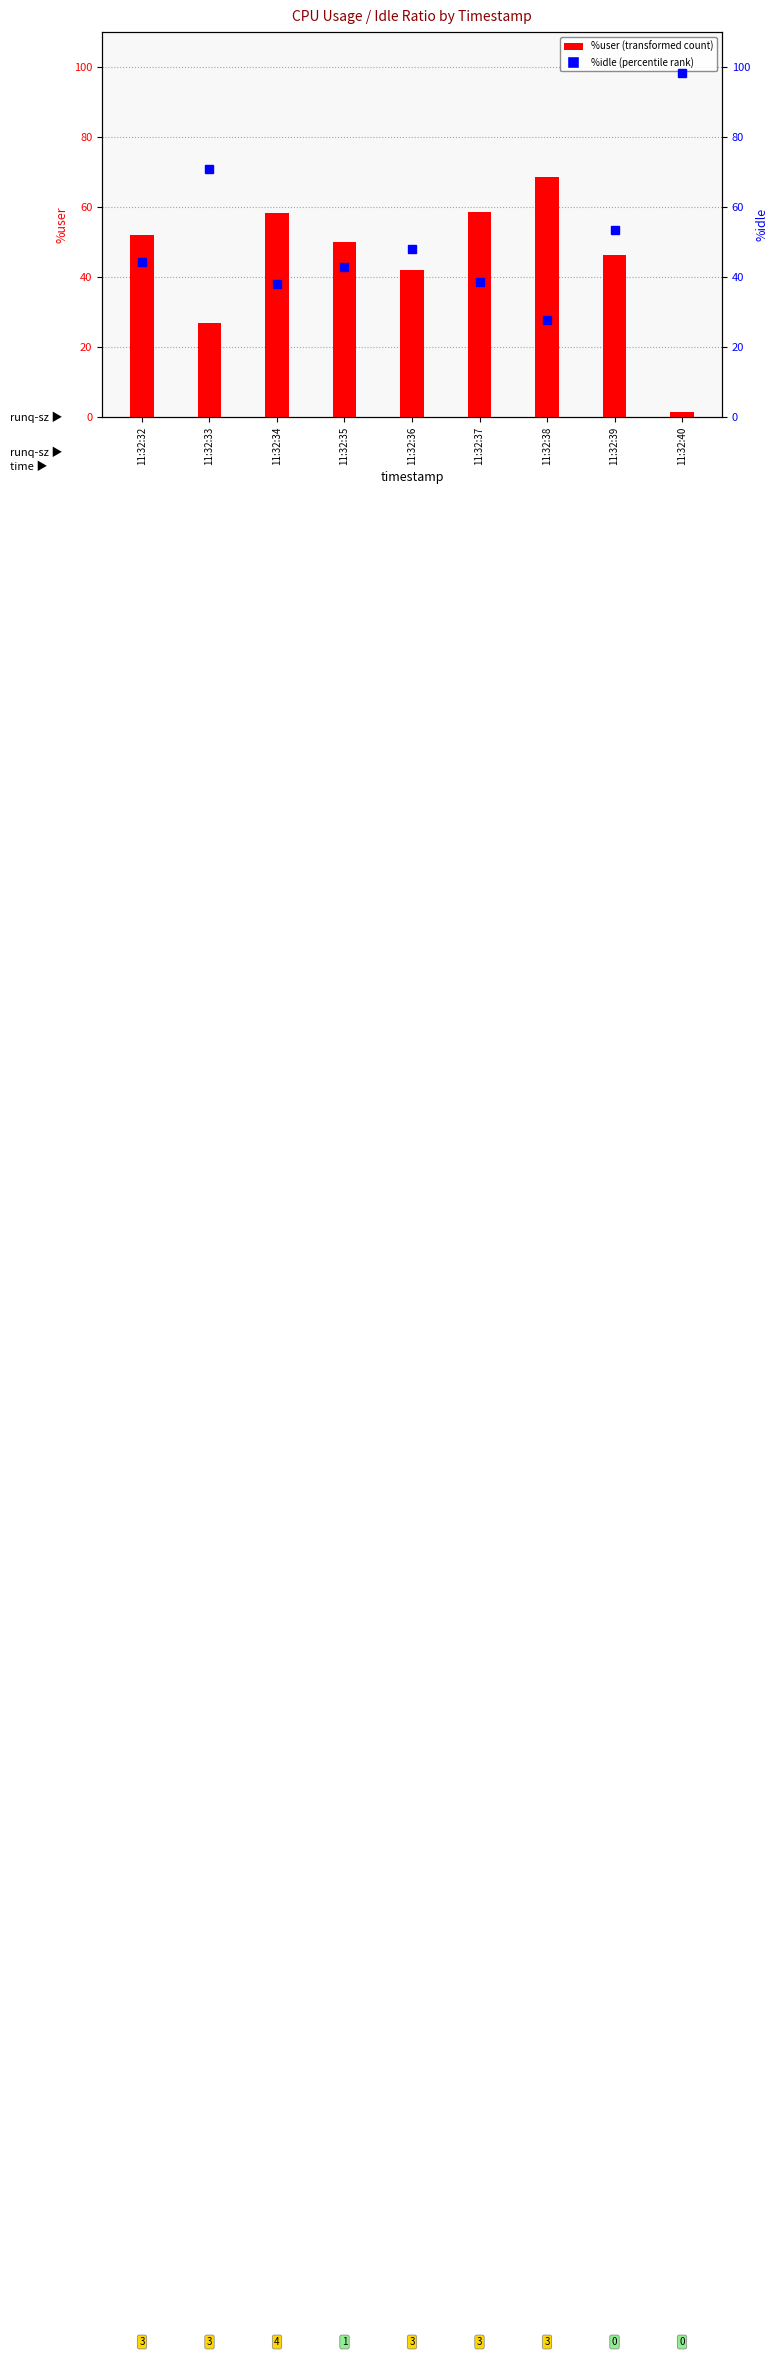

What is the value of the %idle bar at the 5th from the left?

48.0